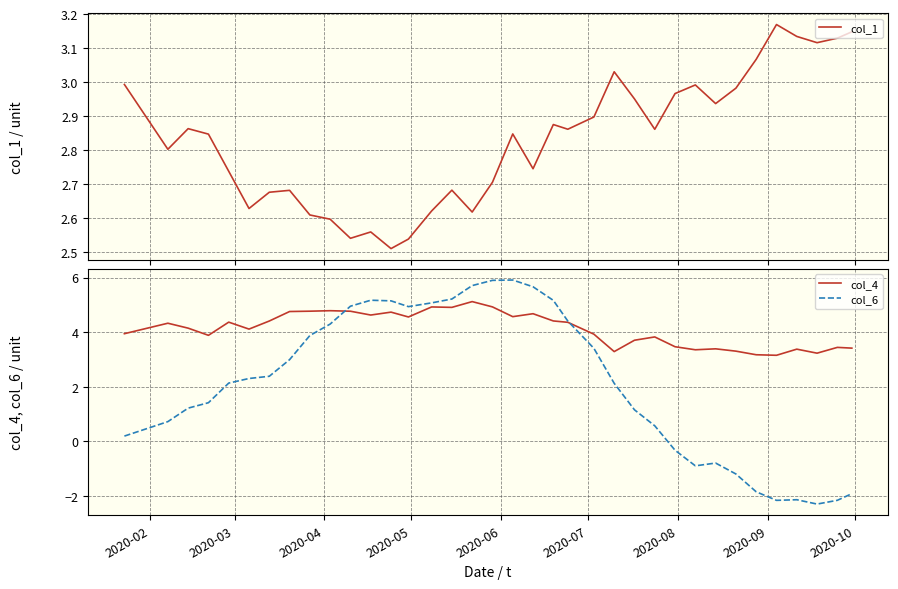

What is the minimum value for col_6?

-2.3